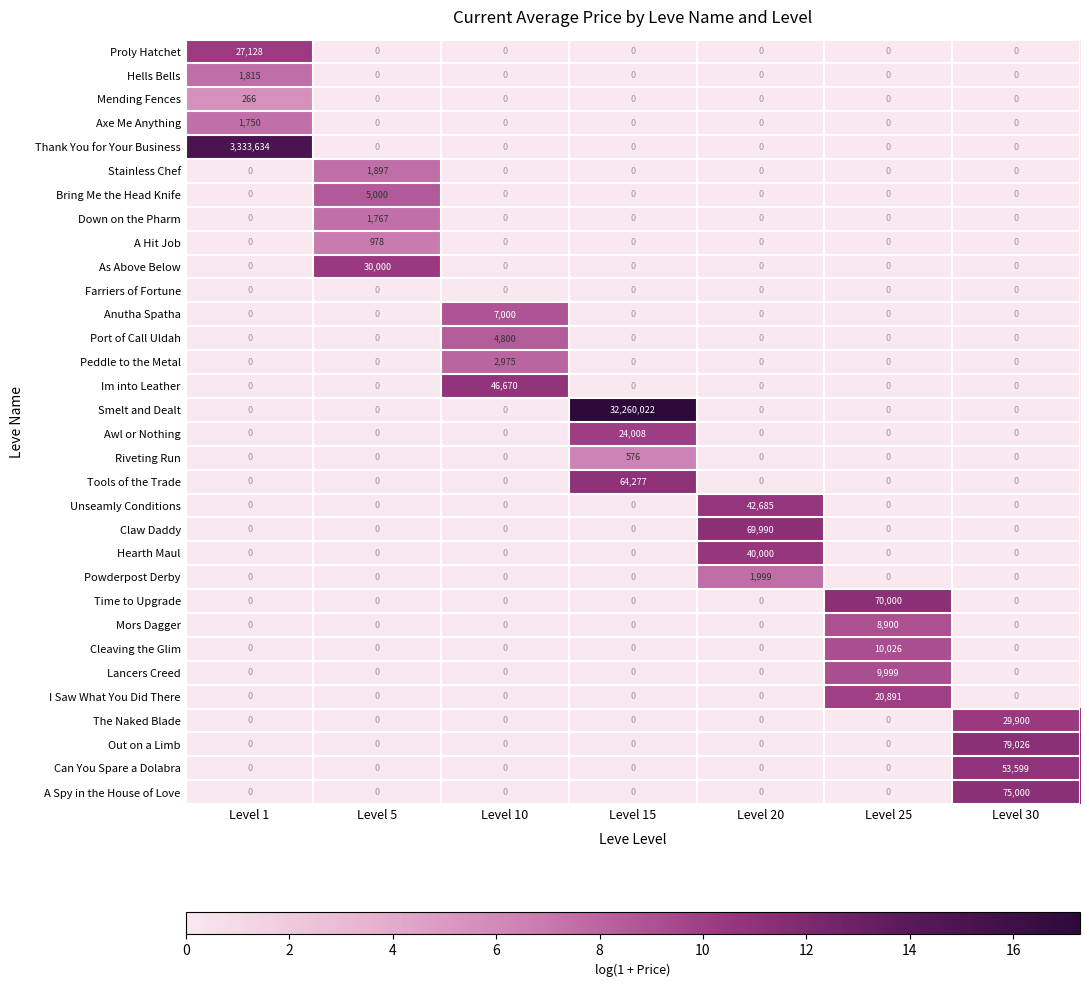

Read the Anutha Spatha value at Level 10, to the nearest 50.

7000